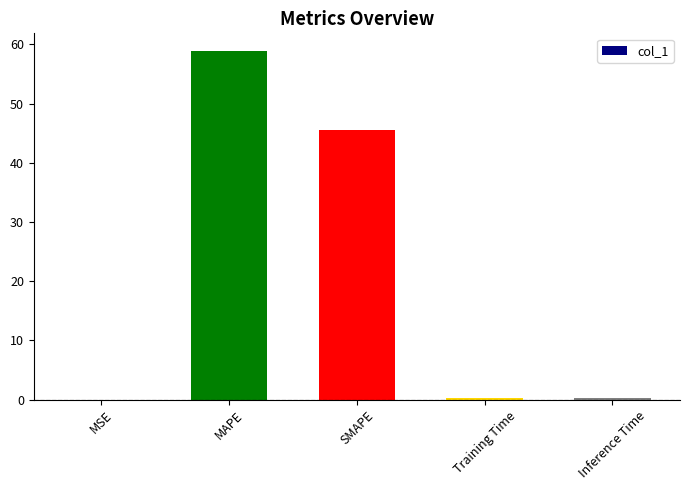

What is the greatest value displayed?

58.9